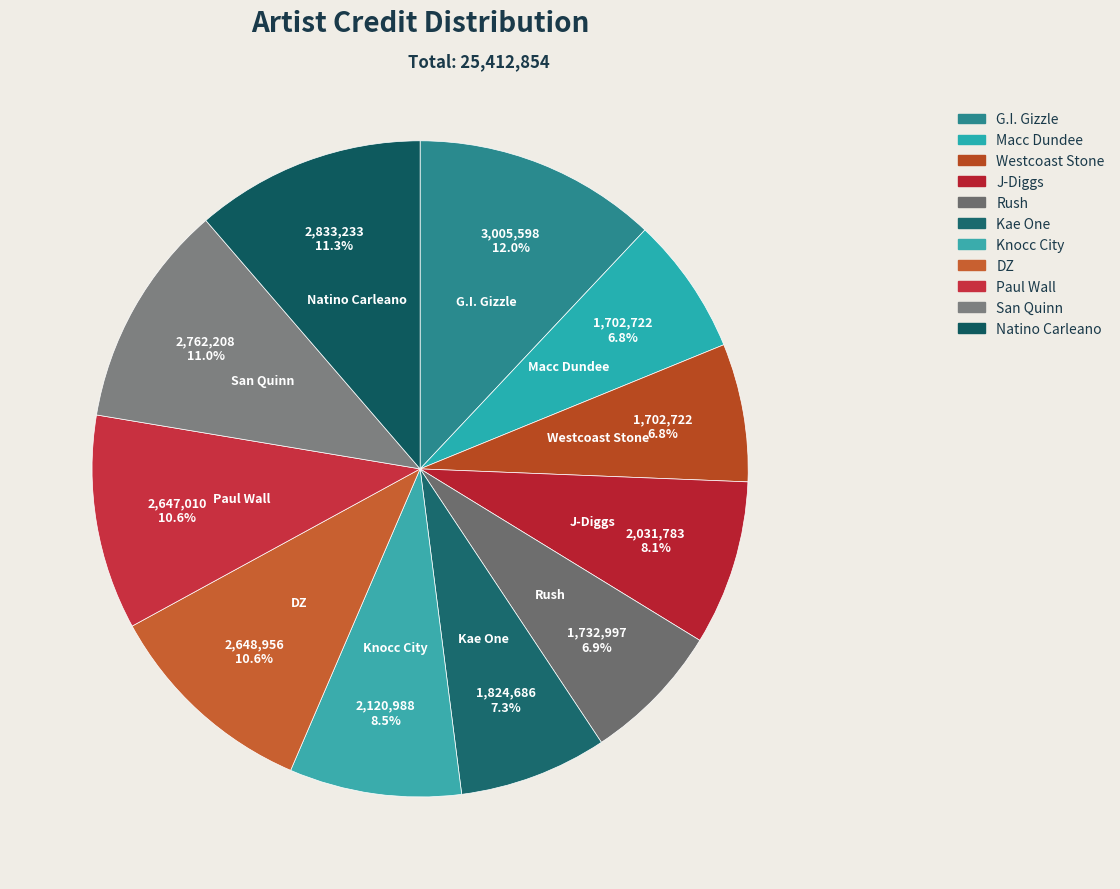

What is the largest slice in the pie chart?

G.I. Gizzle